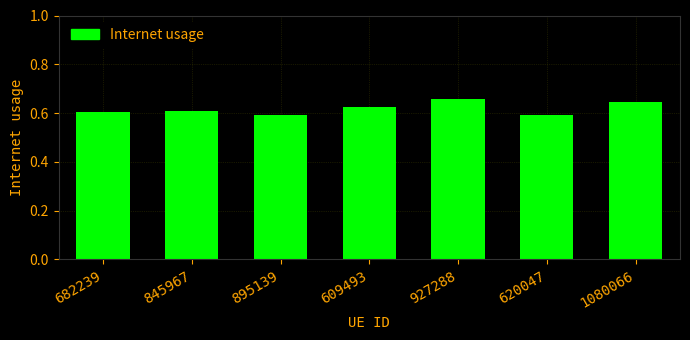

What is the label of the 4th bar from the left?

609493